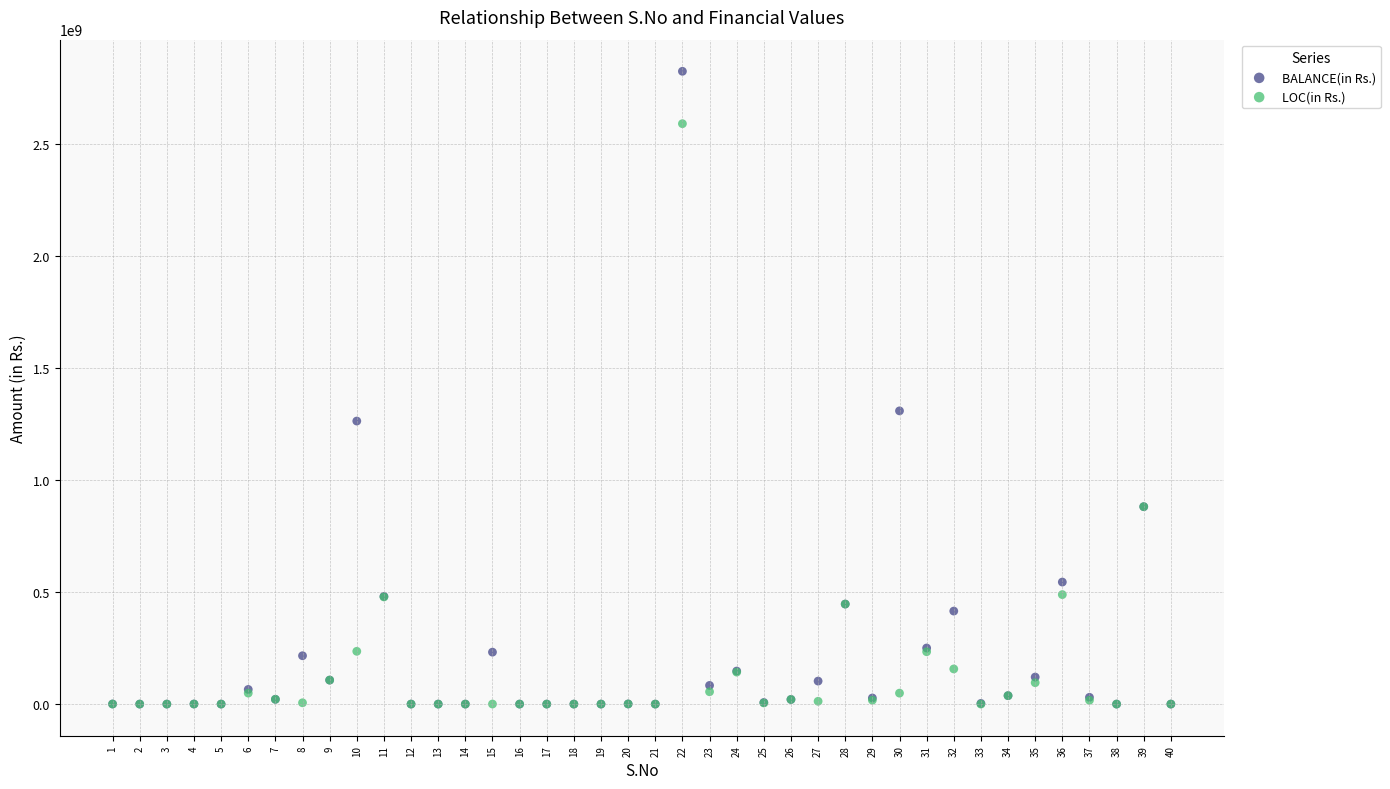

Across all series, what Y value is closest to 1411542464?

1308156046